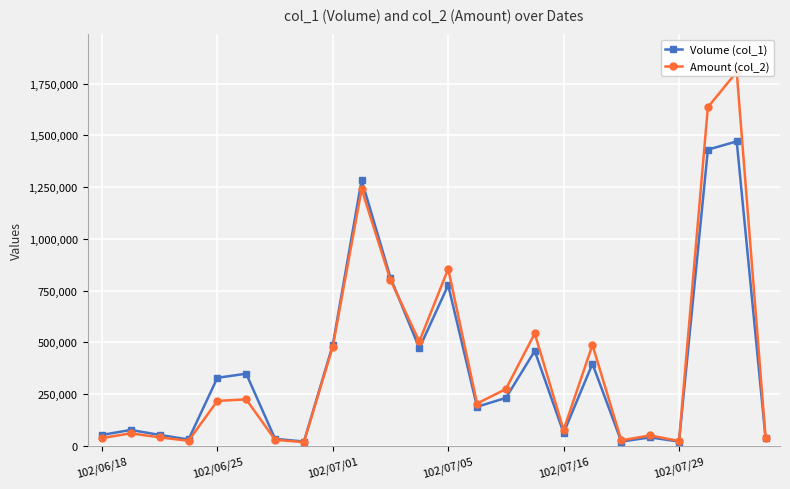

At which category is the sum across all series the highest?

22